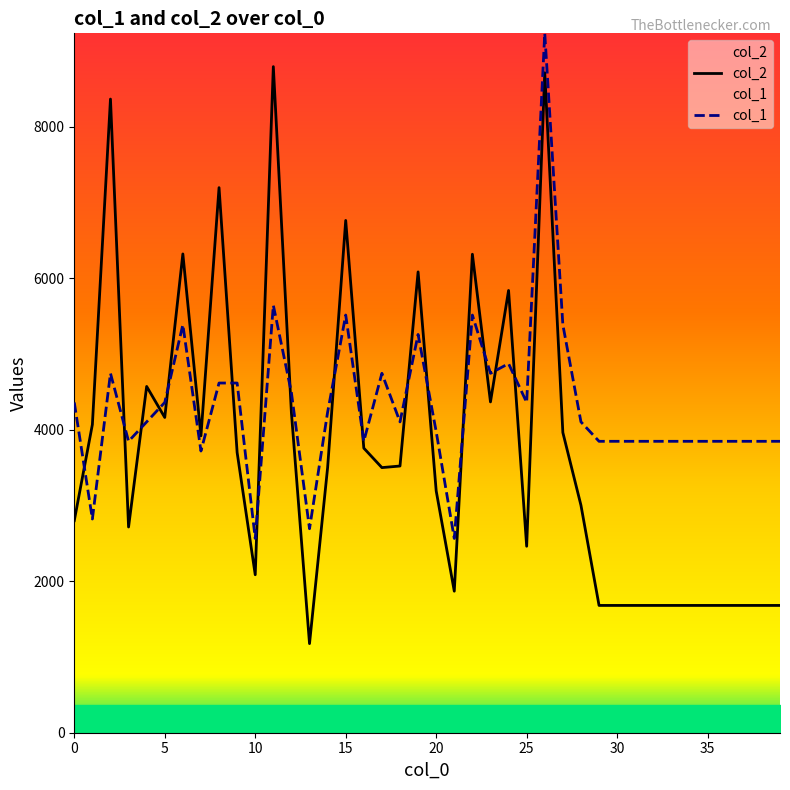

What is the minimum value shown in the chart?

1176.0